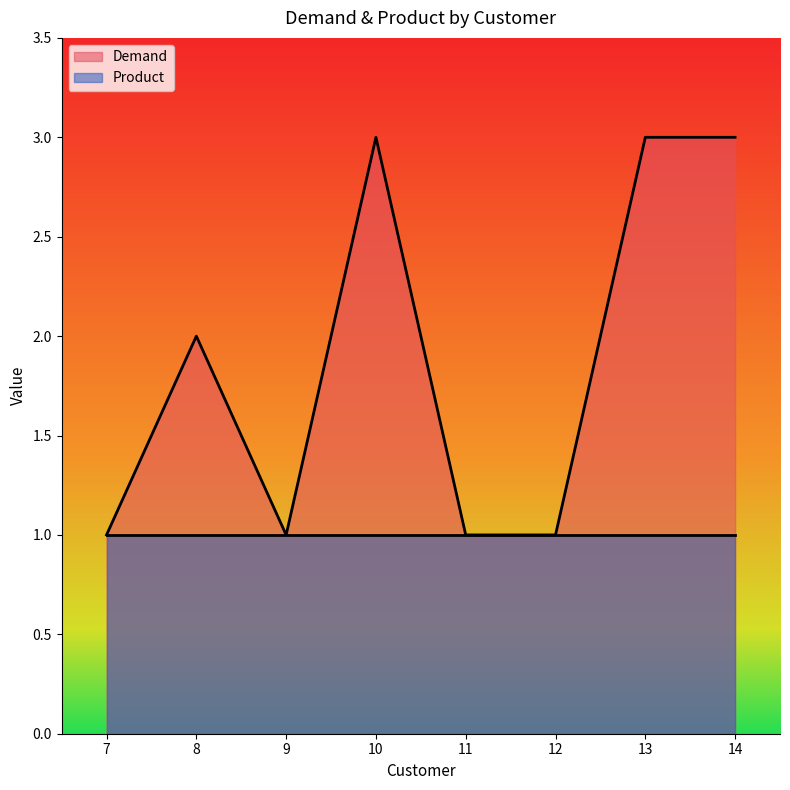

After their last crossing, which series has the higher values: Demand or Product?

Demand